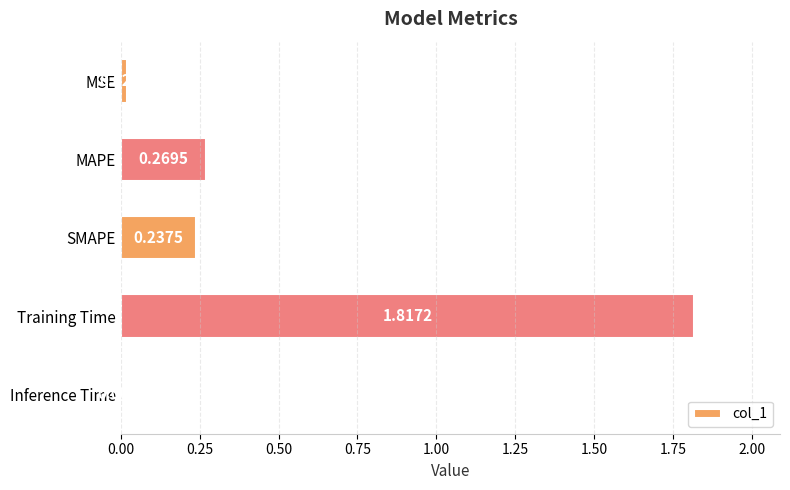

How many bars are there in total?

5